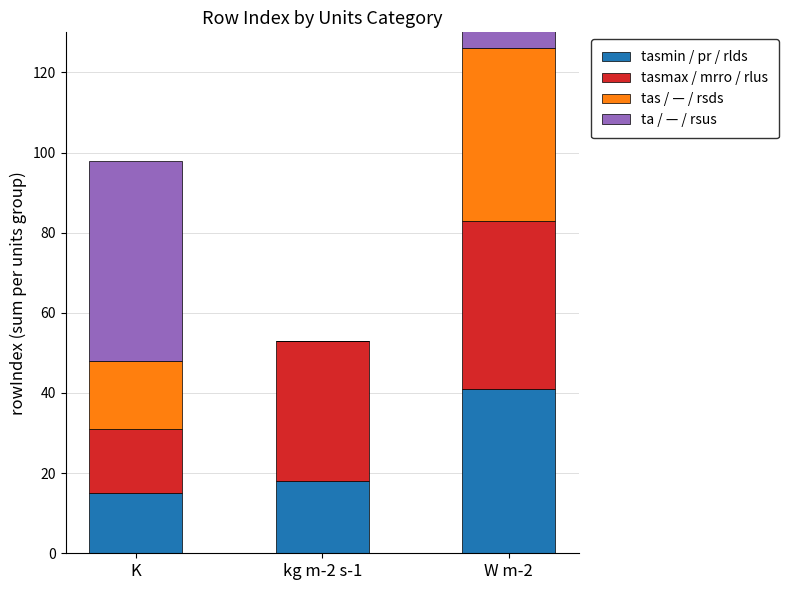

Reading left to right, what are all the values shown in this chart?

tasmin / pr / rlds: K=15	kg m-2 s-1=18	W m-2=41
tasmax / mrro / rlus: K=16	kg m-2 s-1=35	W m-2=42
tas / — / rsds: K=17	kg m-2 s-1=0	W m-2=43
ta / — / rsus: K=50	kg m-2 s-1=0	W m-2=44